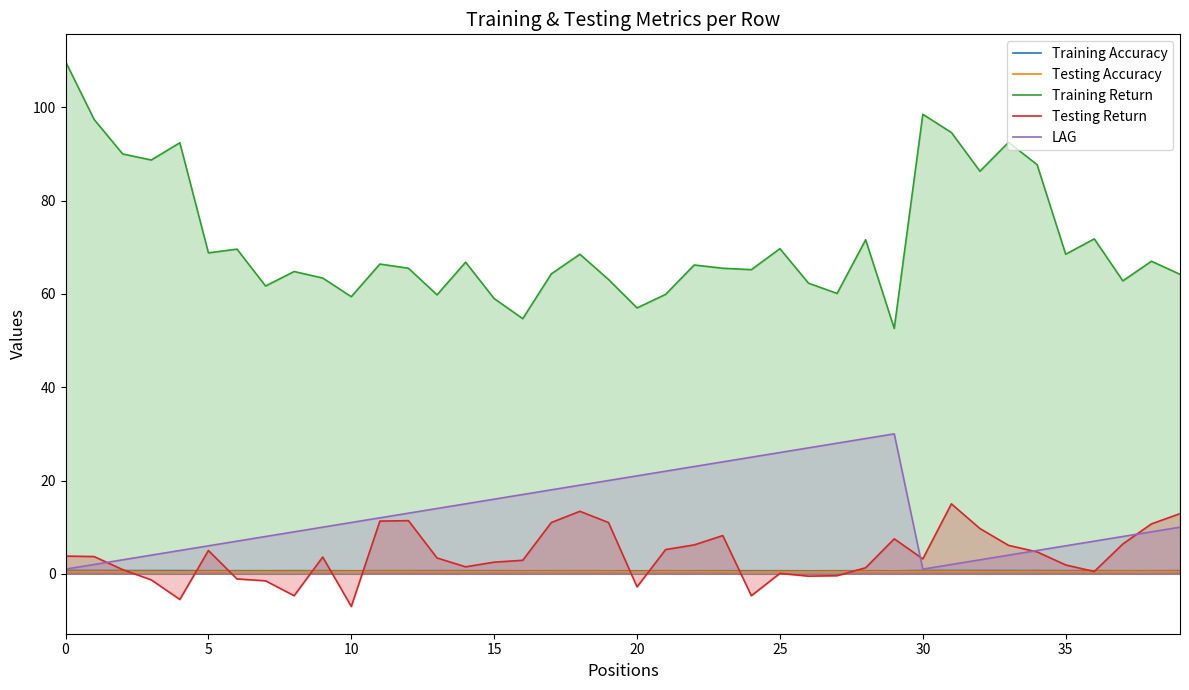

What is the value of the Training Accuracy point at the 26th from the left?

0.7